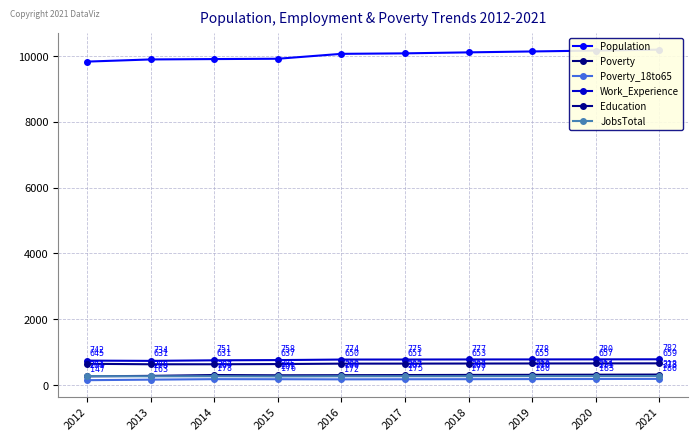

Where is the first local minimum for Poverty_18to65?

2016